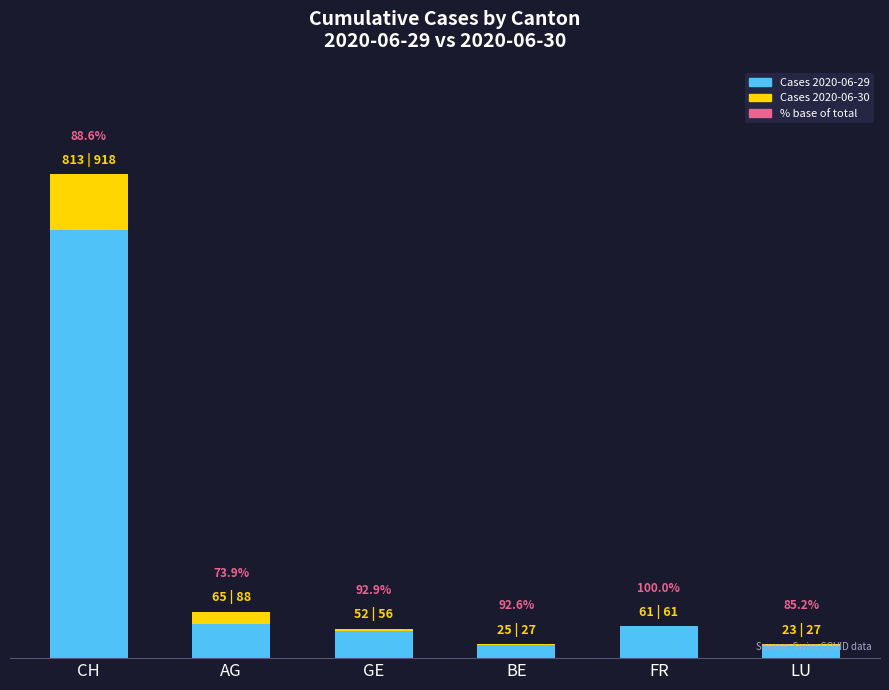

Are the bars grouped side by side (vs. stacked)?

No